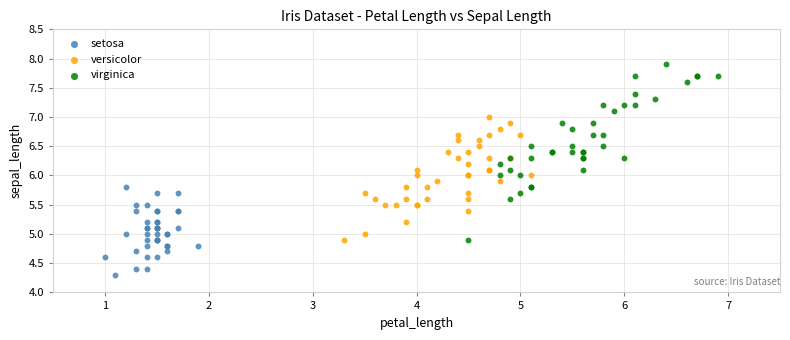

Which series has the largest Y range (max minus min)?

virginica